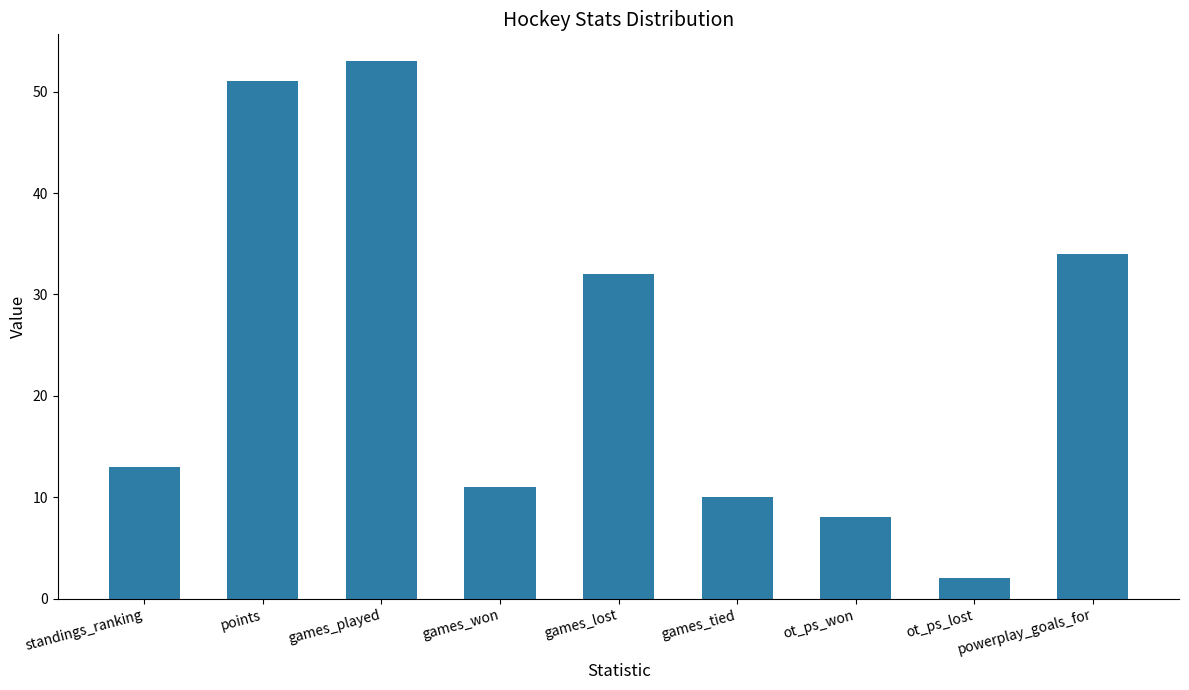

Approximately how many times larger is the value at ot_ps_won compared to games_played?

0.2